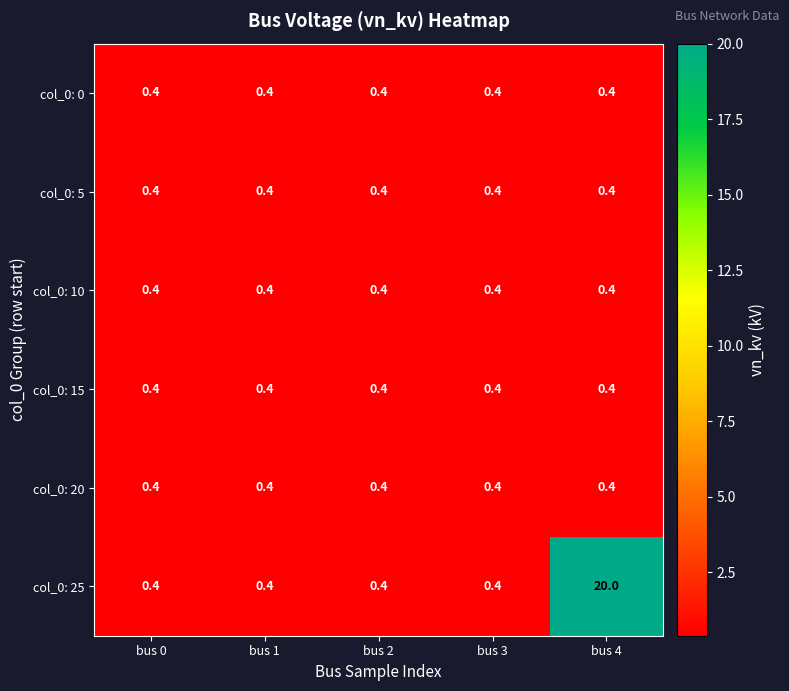

What is the total value across all series at bus 1?

2.4